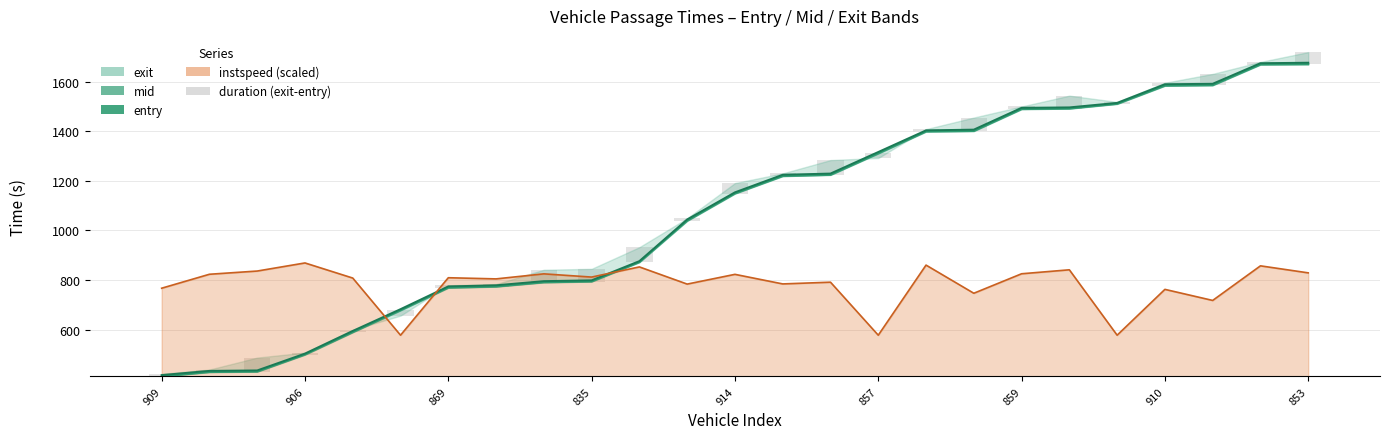

Between 914 and 859, which series saw the biggest shift?

entry